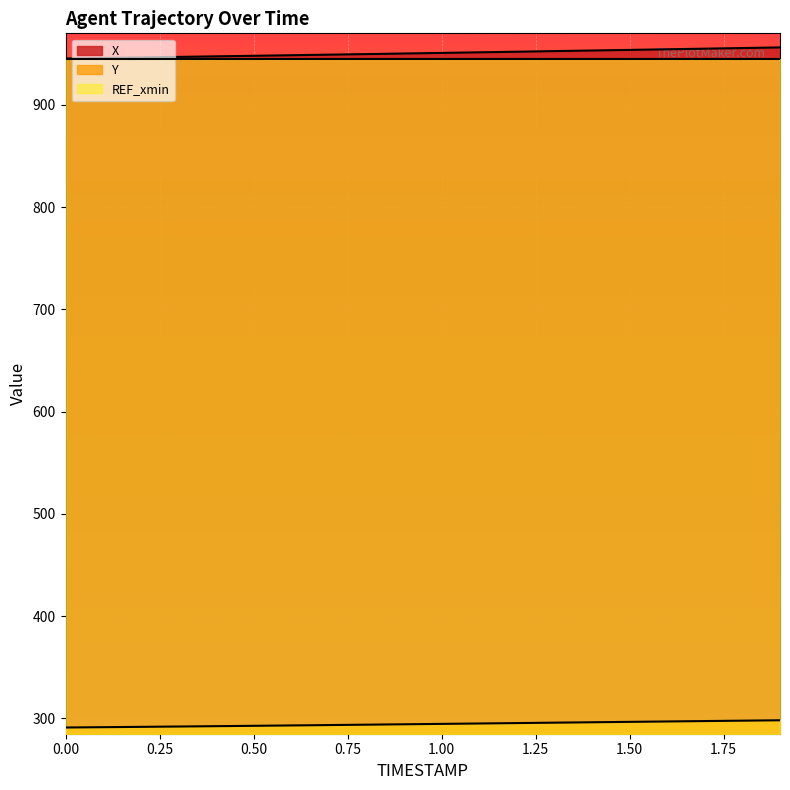

List the labels in order of Y value, smallest first.

0.0, 0.1, 0.2, 0.3, 0.4, 0.5, 0.6, 0.7, 0.8, 0.9, 1.0, 1.1, 1.2, 1.3, 1.4, 1.5, 1.6, 1.7, 1.8, 1.9